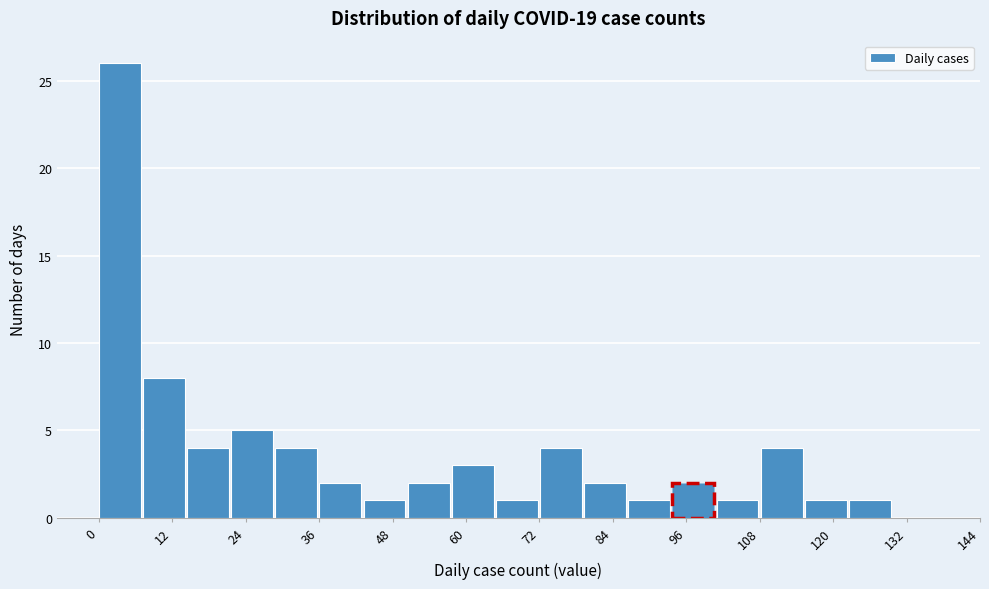

Around what value on the x-axis is the tallest bar? Give the approximate position of its centre, as read against the axis.

4